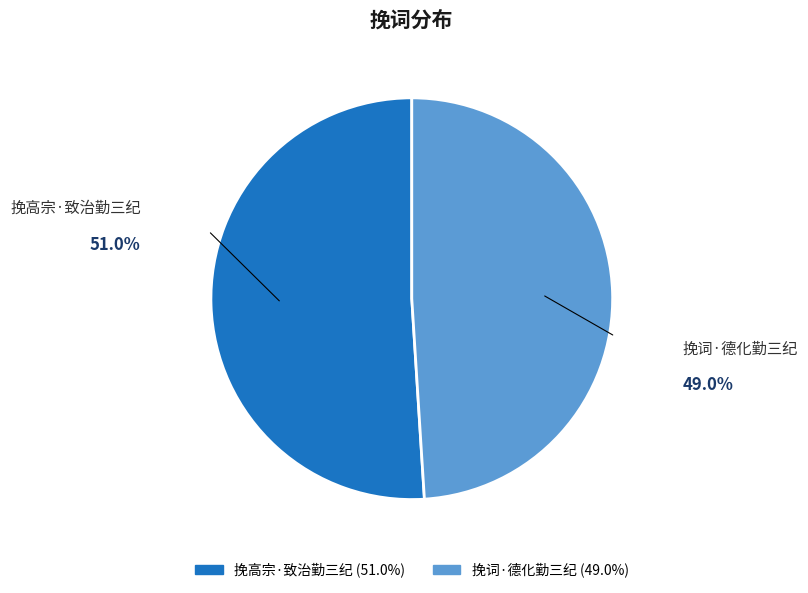

What is the ratio of the value at 挽词·德化勤三纪 to the value at 挽高宗·致治勤三纪?

1.0